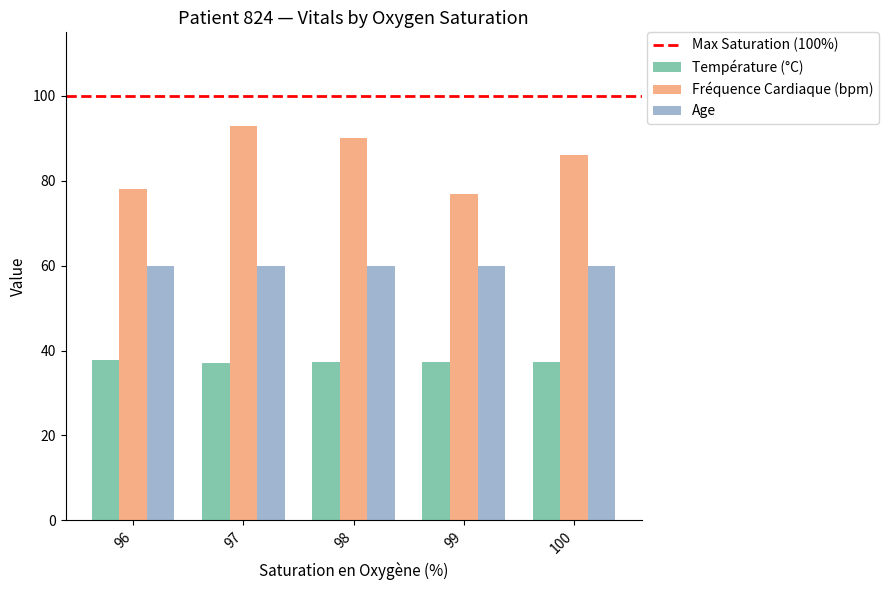

Is it true that Température (°C) equals 37.0 at 97?

True